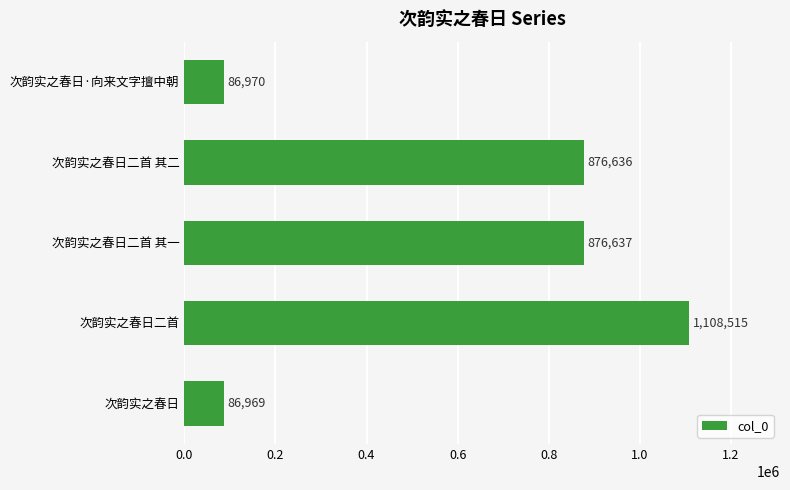

Between 次韵实之春日 and 次韵实之春日二首 其二, which is larger?

次韵实之春日二首 其二